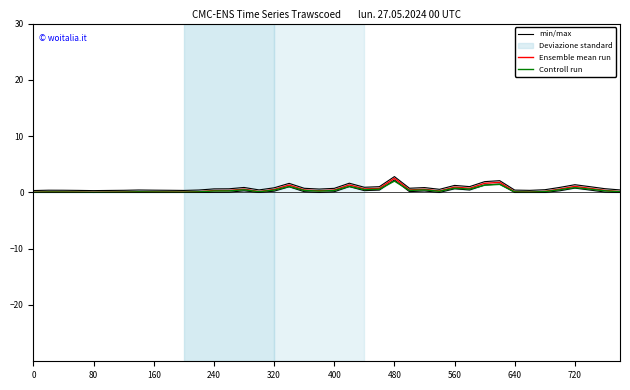

Reading left to right, list all the values displayed in this chart.

min/max: 0.3	0.4	0.4	0.4	0.3	0.3	0.4	0.4	0.4	0.4	0.4	0.4	0.6	0.6	0.9	0.4	0.8	1.6	0.7	0.6	0.7	1.6	0.9	1.0	2.8	0.7	0.9	0.5	1.2	1.0	1.9	2.1	0.4	0.4	0.5	0.9	1.4	1.0	0.7	0.4
Ensemble mean run: 0.0	0.1	0.1	0.1	0.0	0.0	0.1	0.1	0.1	0.1	0.1	0.1	0.3	0.3	0.6	0.1	0.5	1.3	0.4	0.3	0.4	1.3	0.6	0.7	2.5	0.4	0.6	0.2	0.9	0.7	1.6	1.8	0.1	0.1	0.2	0.6	1.1	0.7	0.4	0.1
Controll run: 0.0	0.1	0.1	0.0	0.0	0.0	0.1	0.1	0.1	0.1	0.0	0.1	0.3	0.3	0.5	0.1	0.4	1.0	0.3	0.2	0.3	1.1	0.5	0.6	2.0	0.4	0.4	0.2	0.8	0.6	1.3	1.4	0.1	0.1	0.1	0.5	0.9	0.6	0.3	0.1